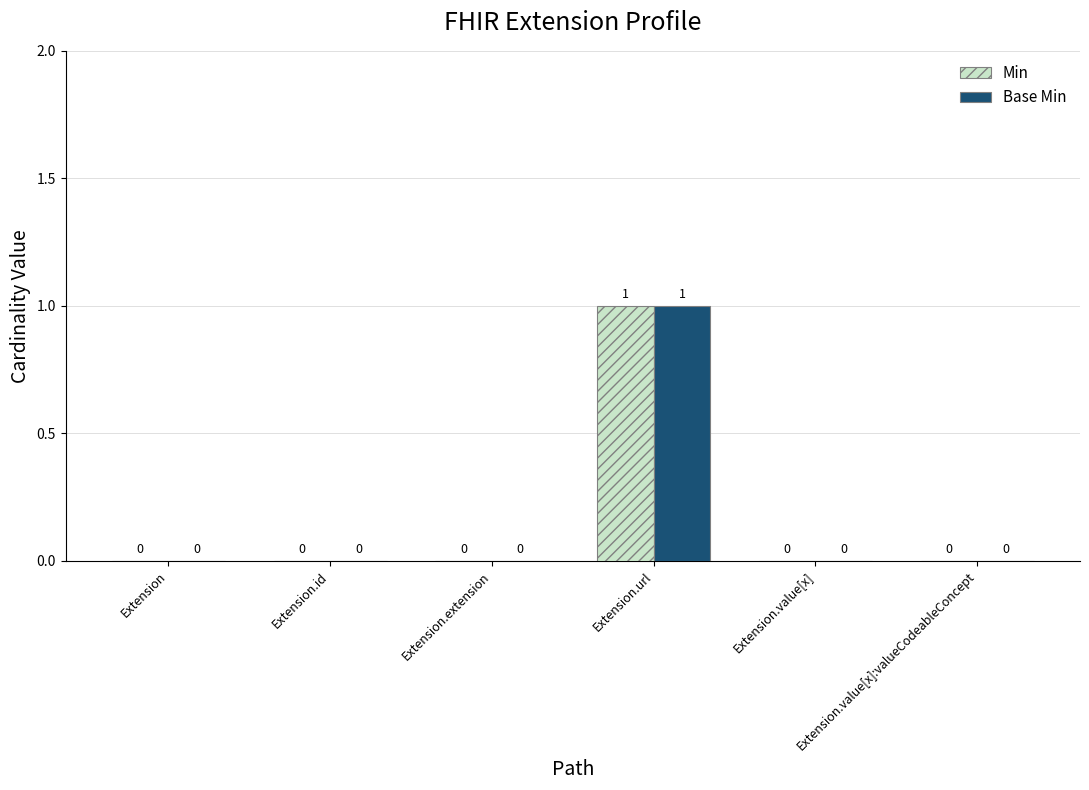

At which category is the sum across all series the highest?

Extension.url